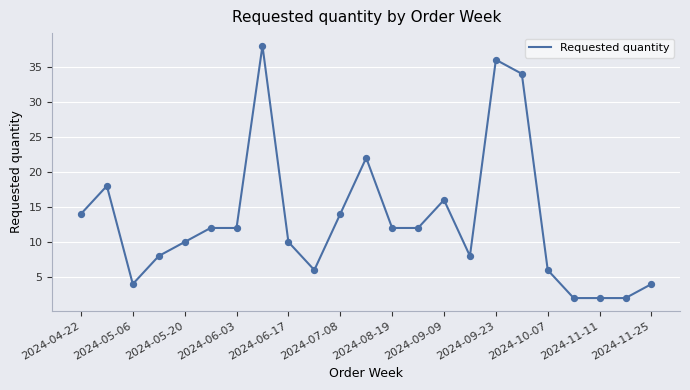

What is the maximum value shown in the chart?

38